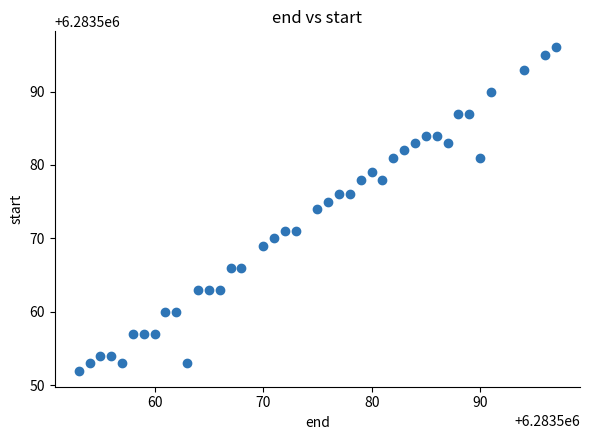

What is the range of Y values (max minus min)?

44